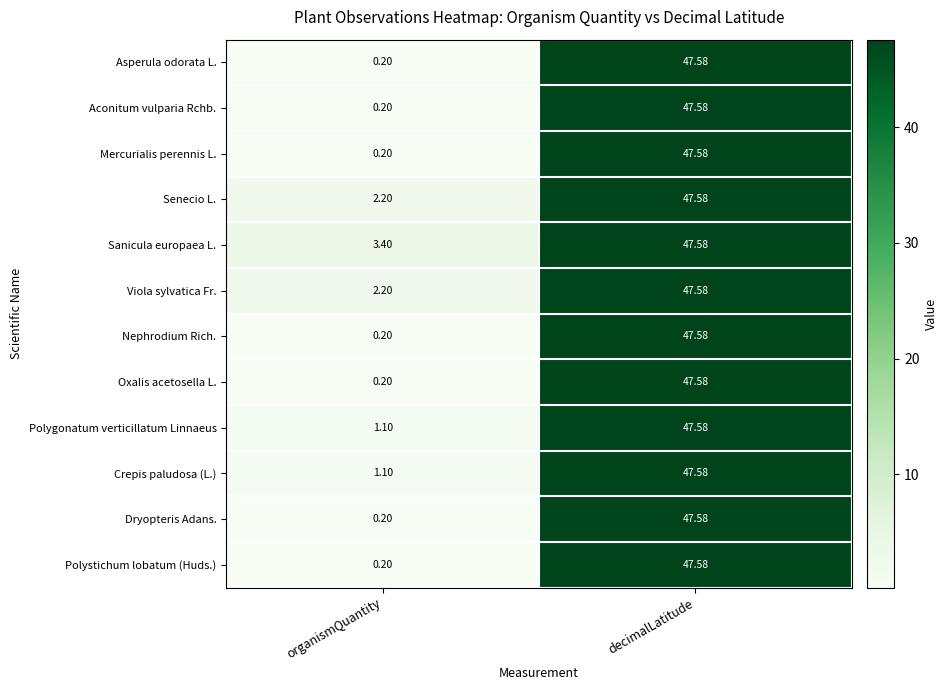

List the labels in order of Senecio L. value, smallest first.

organismQuantity, decimalLatitude